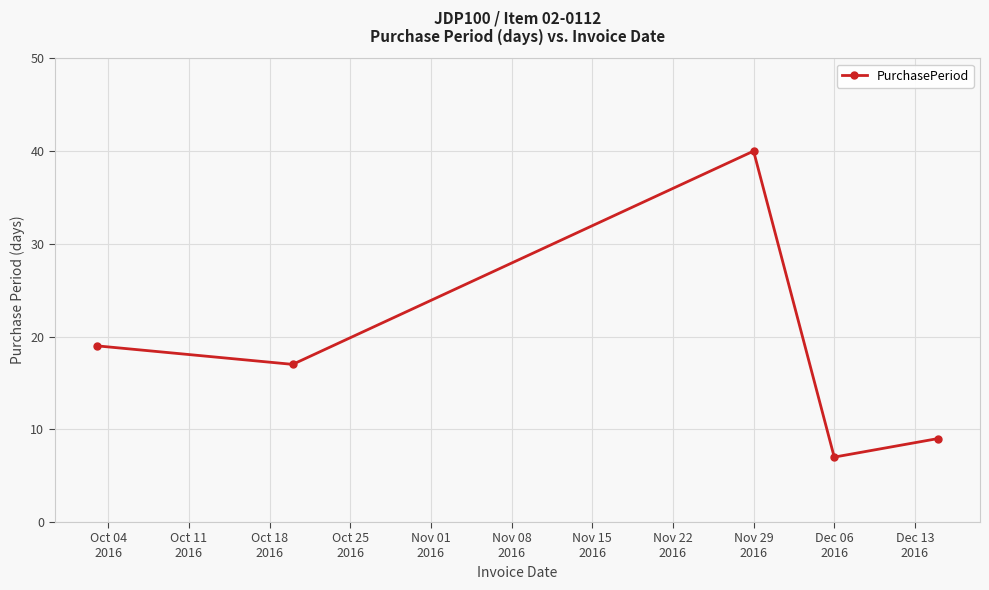

What is the value of the 2nd point from the left?

17